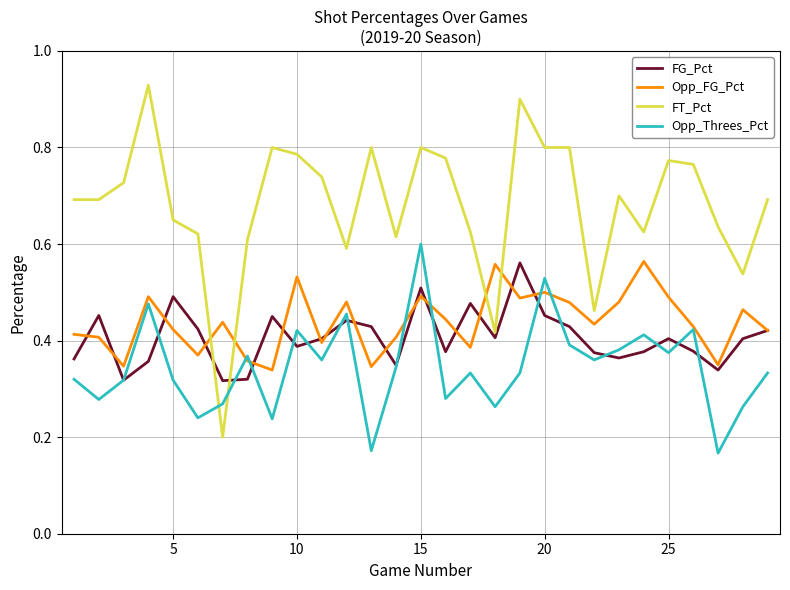

Which series has the widest spread of values?

FT_Pct